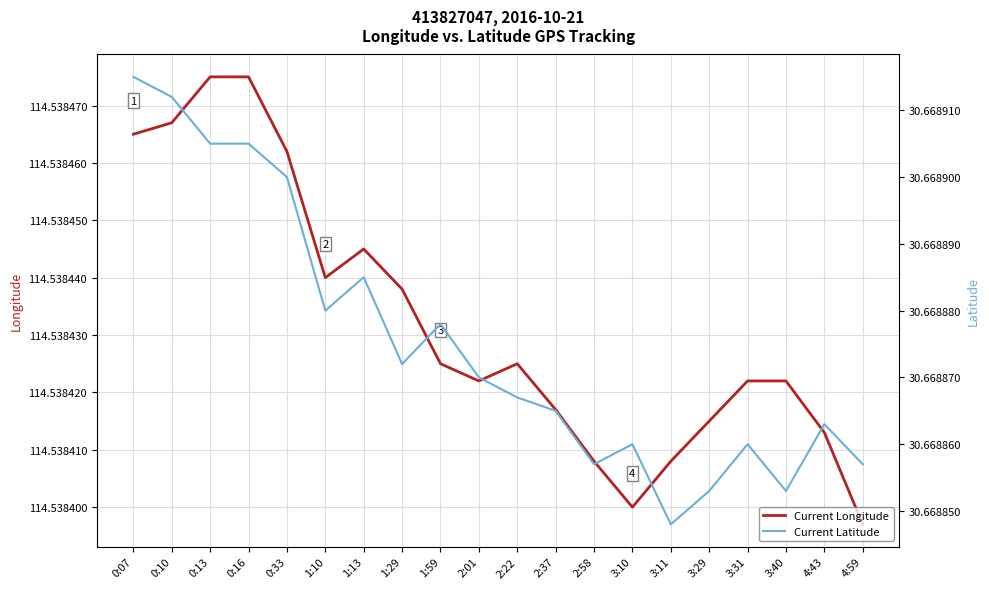

Read the Current Longitude value at 3:31.

114.5